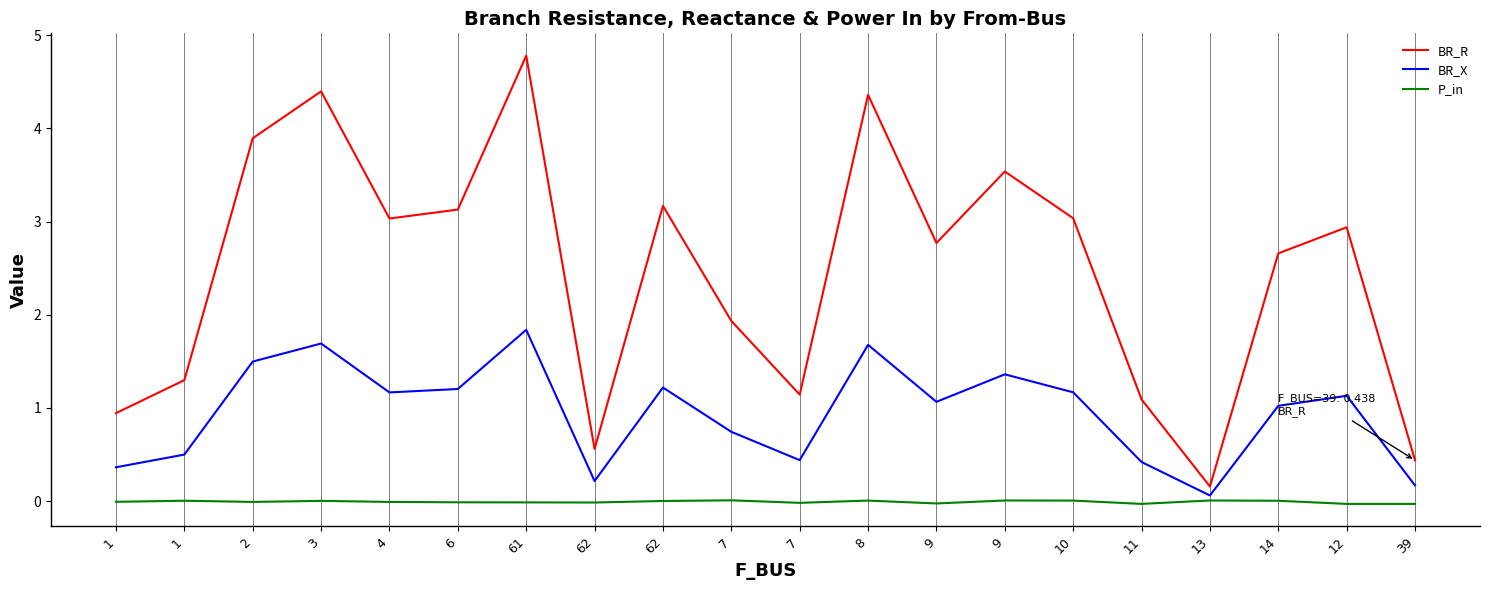

Reading left to right, transcribe all the data shown in this chart.

BR_R: 0.9	1.3	3.9	4.4	3.0	3.1	4.8	0.6	3.2	1.9	1.1	4.4	2.8	3.5	3.0	1.1	0.2	2.7	2.9	0.4
BR_X: 0.4	0.5	1.5	1.7	1.2	1.2	1.8	0.2	1.2	0.7	0.4	1.7	1.1	1.4	1.2	0.4	0.1	1.0	1.1	0.2
P_in: -0.0	0.0	-0.0	0.0	-0.0	-0.0	-0.0	-0.0	0.0	0.0	-0.0	0.0	-0.0	0.0	0.0	-0.0	0.0	0.0	-0.0	-0.0